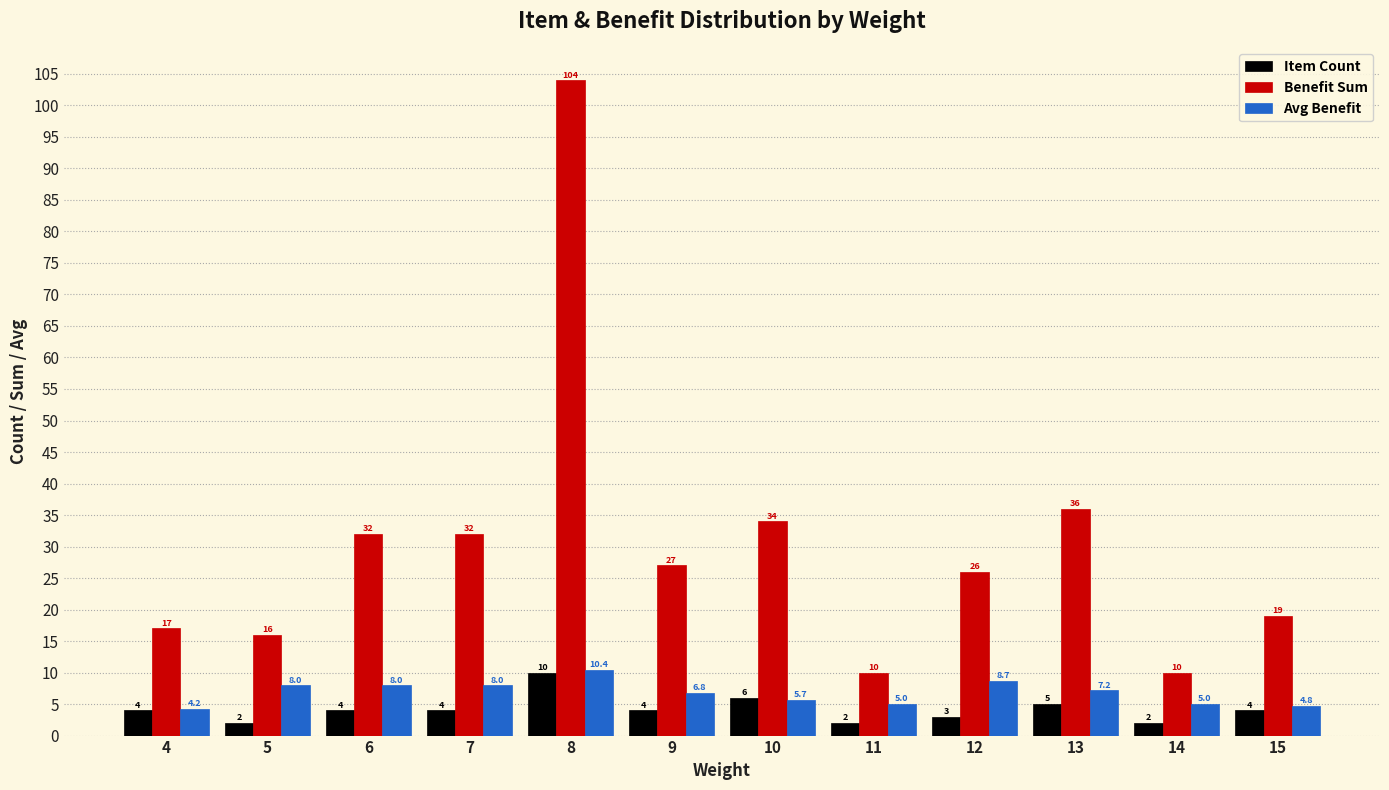

Which series has the widest spread of values?

Benefit Sum